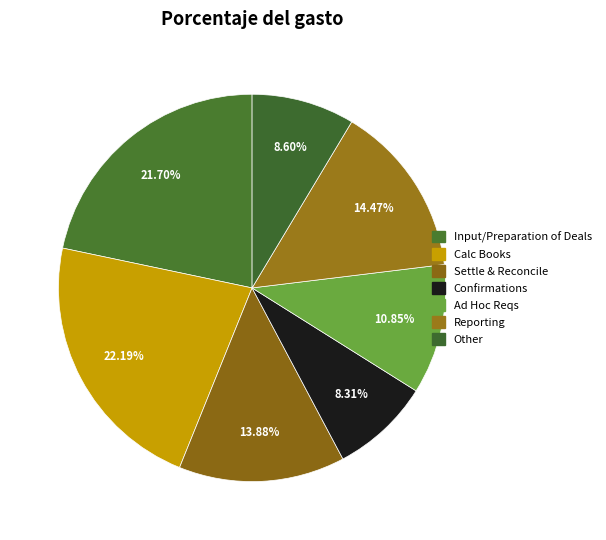

True or false: Ad Hoc Reqs accounts for 1% of the total.

False